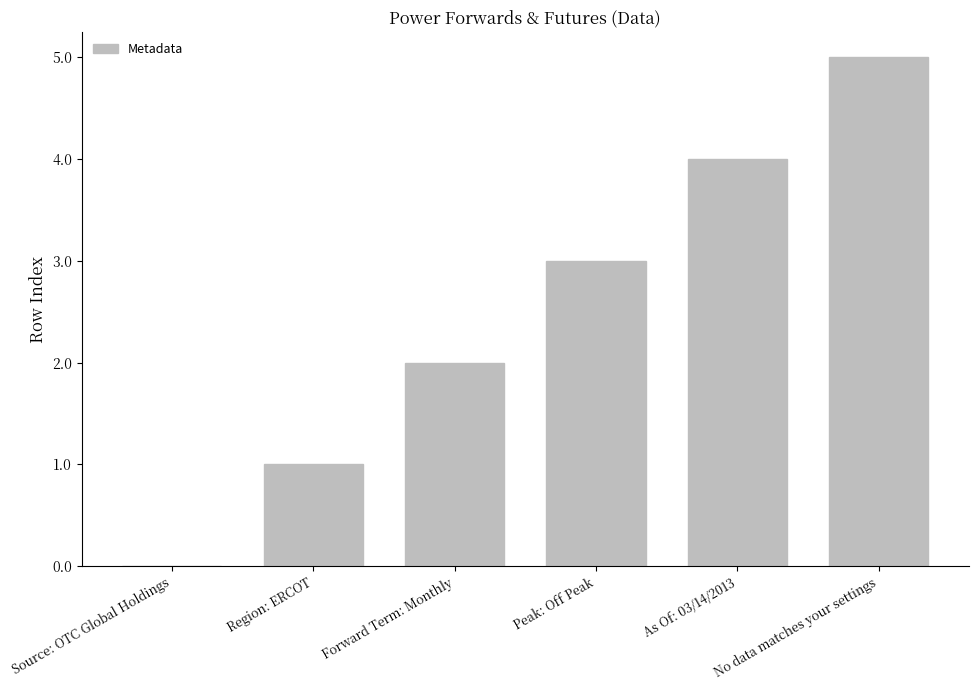

What is the ratio of the value at As Of: 03/14/2013 to the value at Peak: Off Peak?

1.3